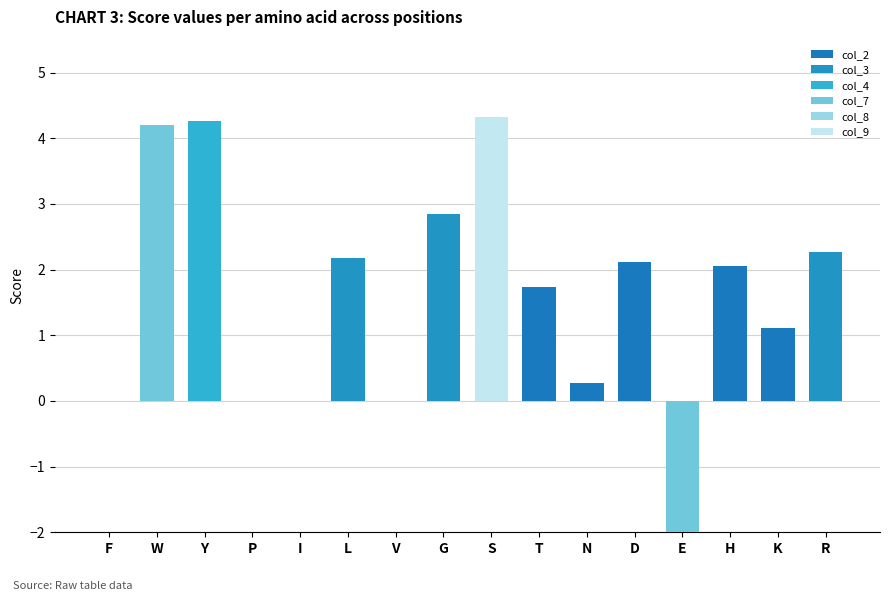

The value at P is 0.0. True or false?

True